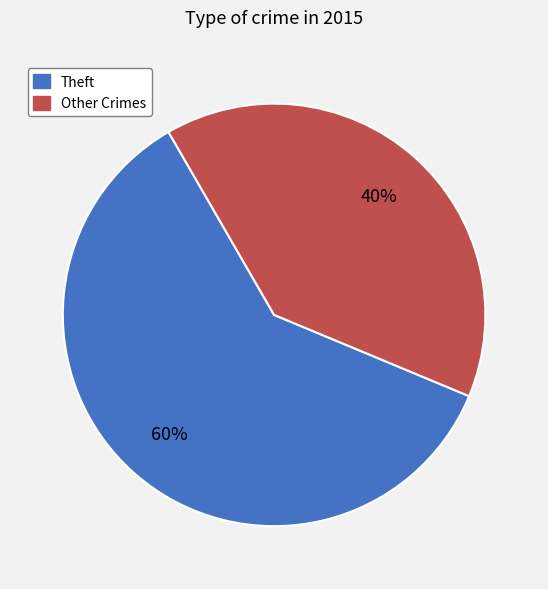

To the nearest percent, what is the average slice percentage?

50%